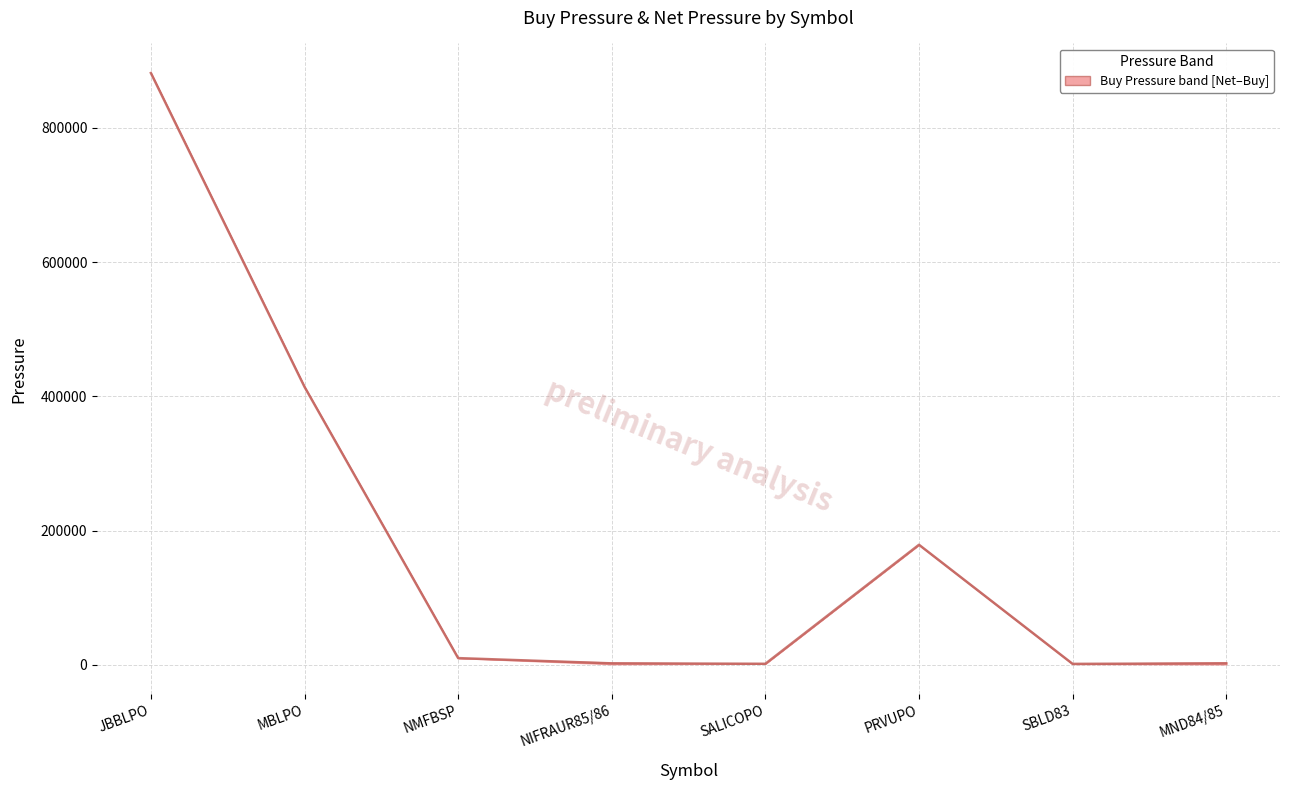

Reading right to left, transcribe all the data shown in this chart.

2079.0	1310.0	178830.0	1472.0	2090.5	9933.0	414168.0	881817.0